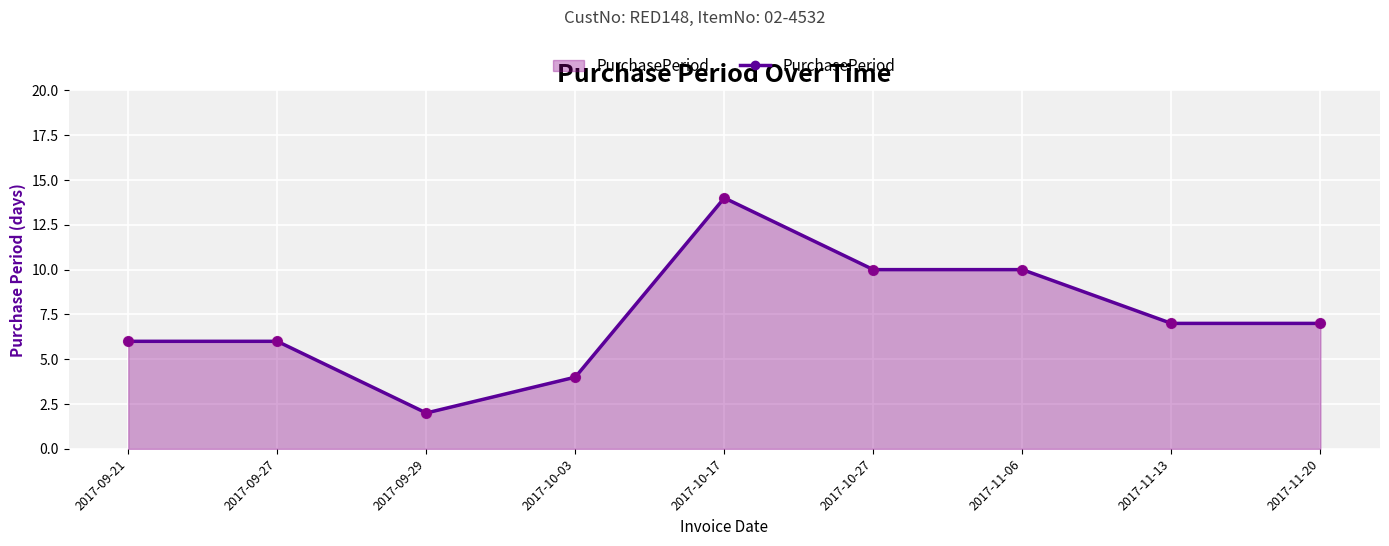

What is the change in value from 2017-09-27 to 2017-11-13?

+1